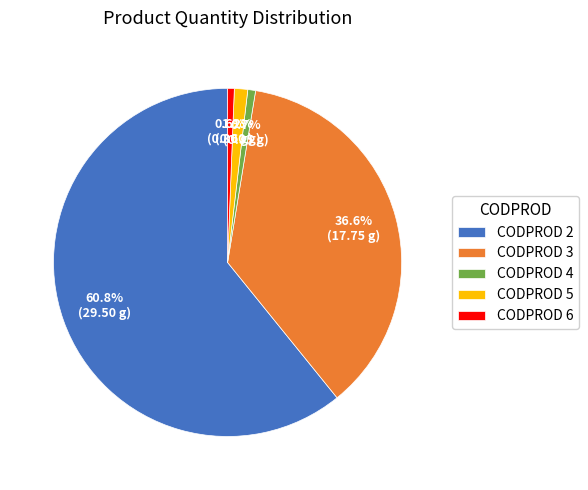

Does any single category account for the majority?

Yes